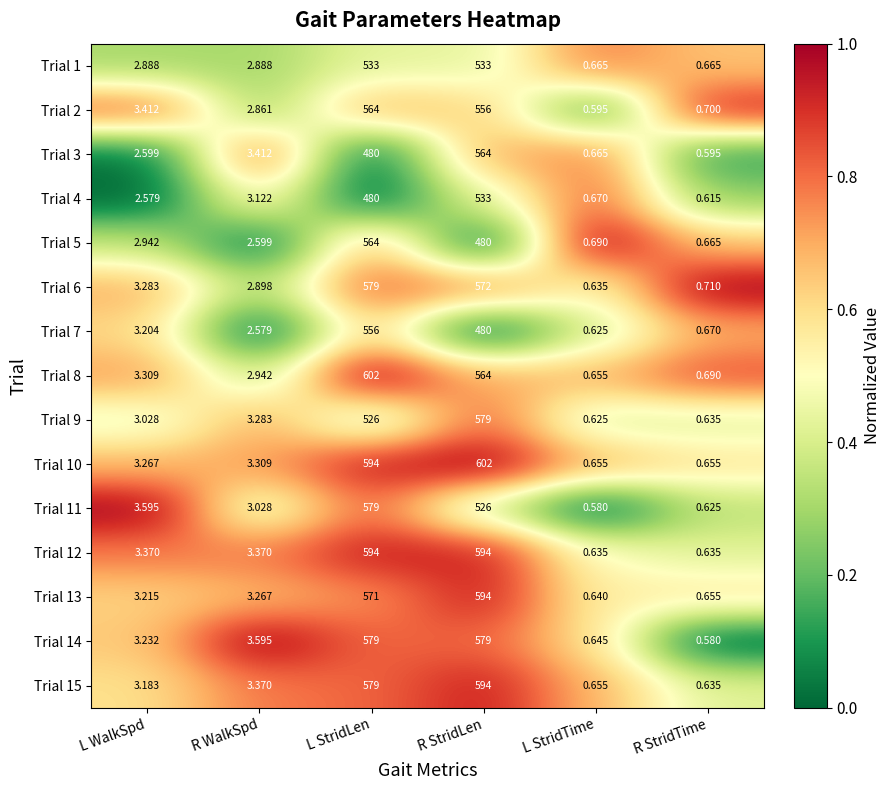

Rank the categories by Trial 8 value from lowest to highest.

L StridTime, R StridTime, R WalkSpd, L WalkSpd, R StridLen, L StridLen